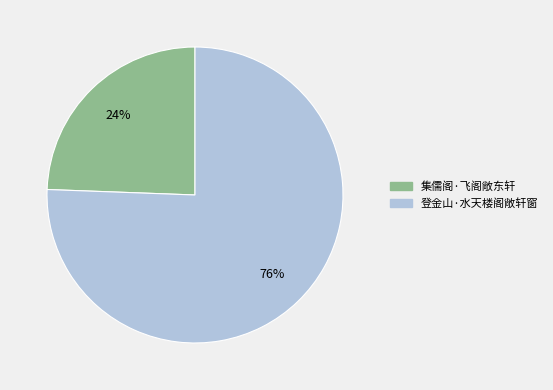

Rank the categories by value from highest to lowest.

登金山·水天楼阁敞轩窗, 集儒阁·飞阁敞东轩